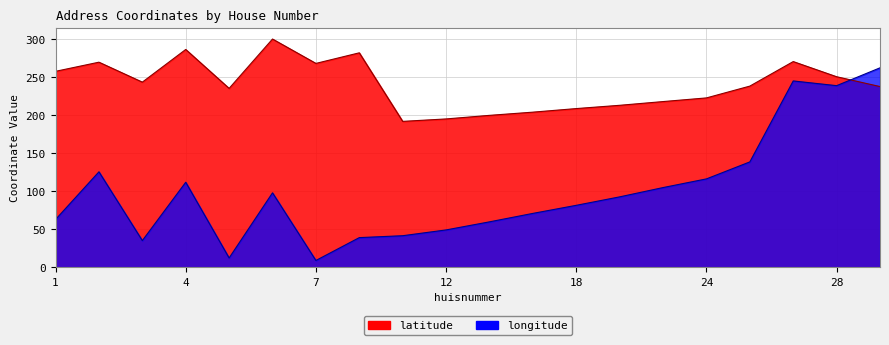

What value does the longitude series have at 12?

49.2